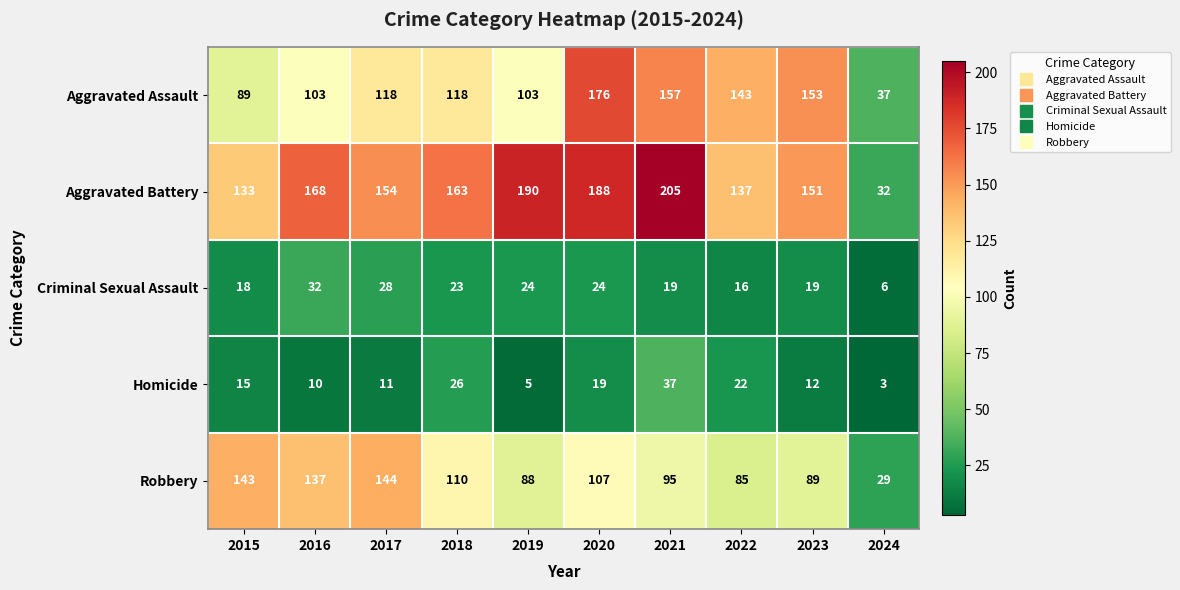

What is the difference between the highest and lowest values at 2024?

34